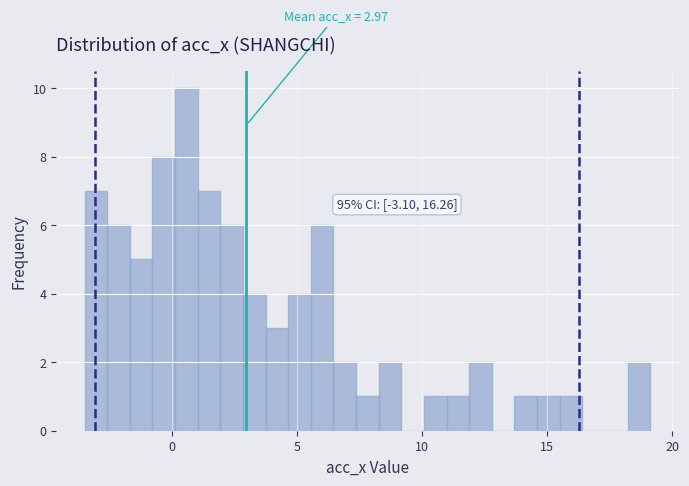

Read against the x-axis, roughly where is the centre of the tallest bar?

0.5